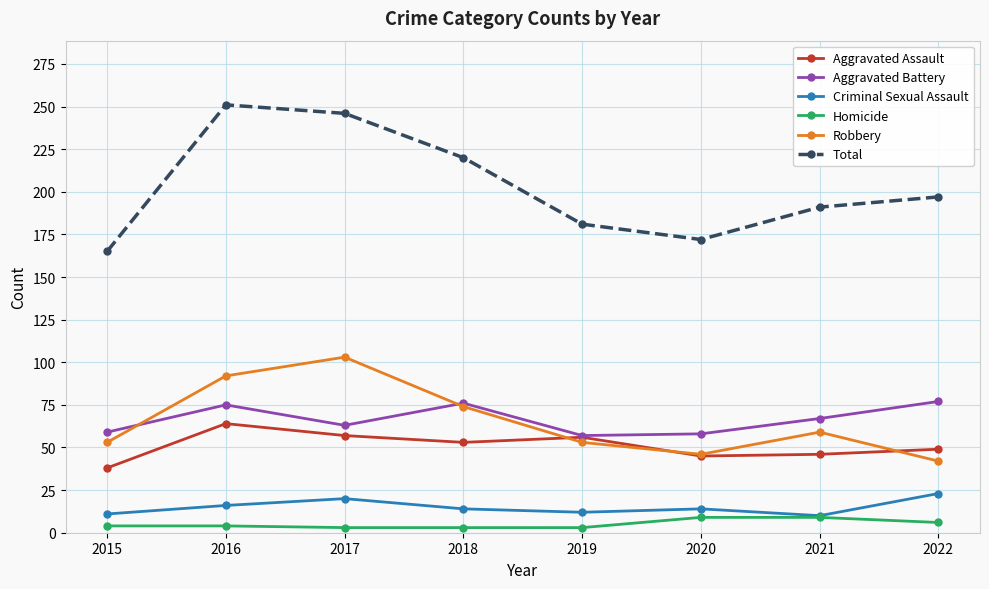

True or false: Aggravated Assault and Criminal Sexual Assault cross at least once.

False